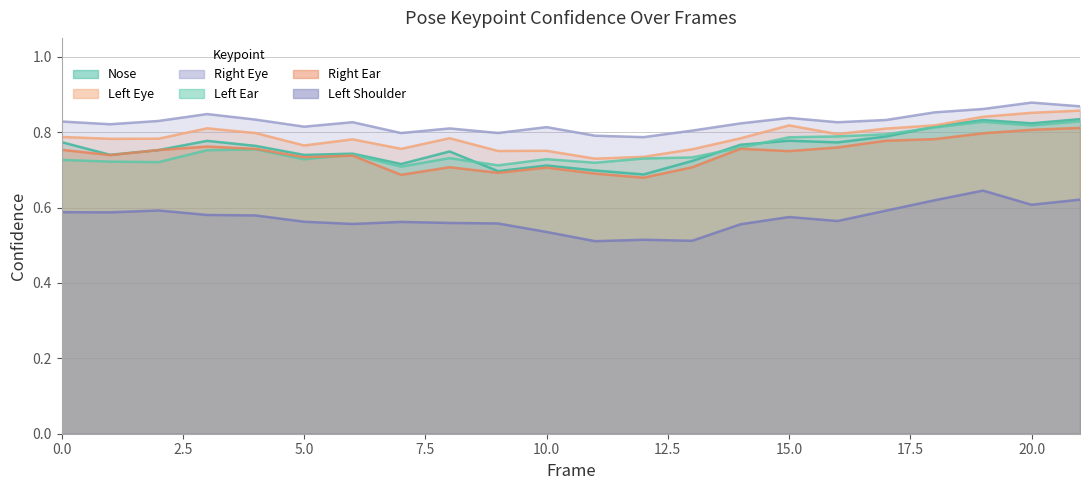

Between 11 and 21, which series saw the biggest shift?

a_nose_confidence